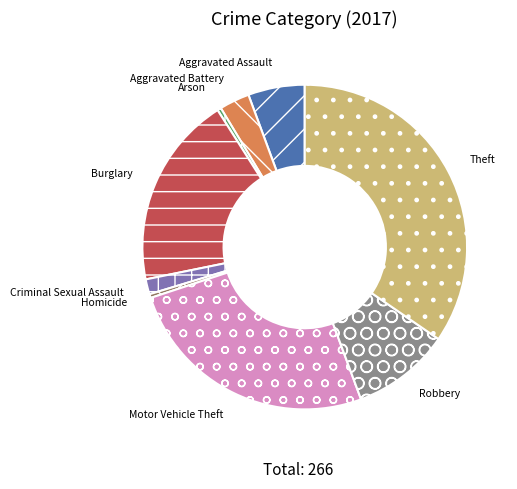

How many slices are in this pie chart?

9